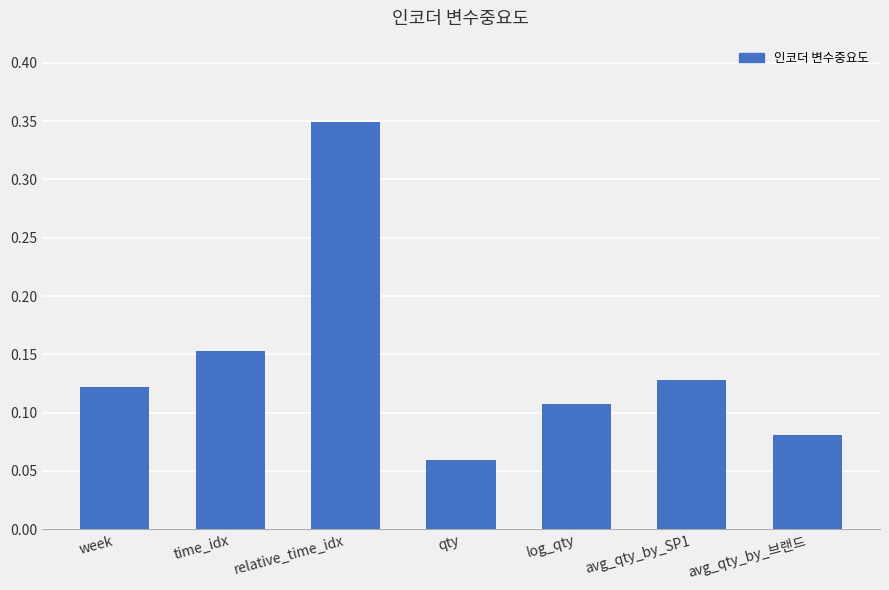

What is the sum of all values?

1.0